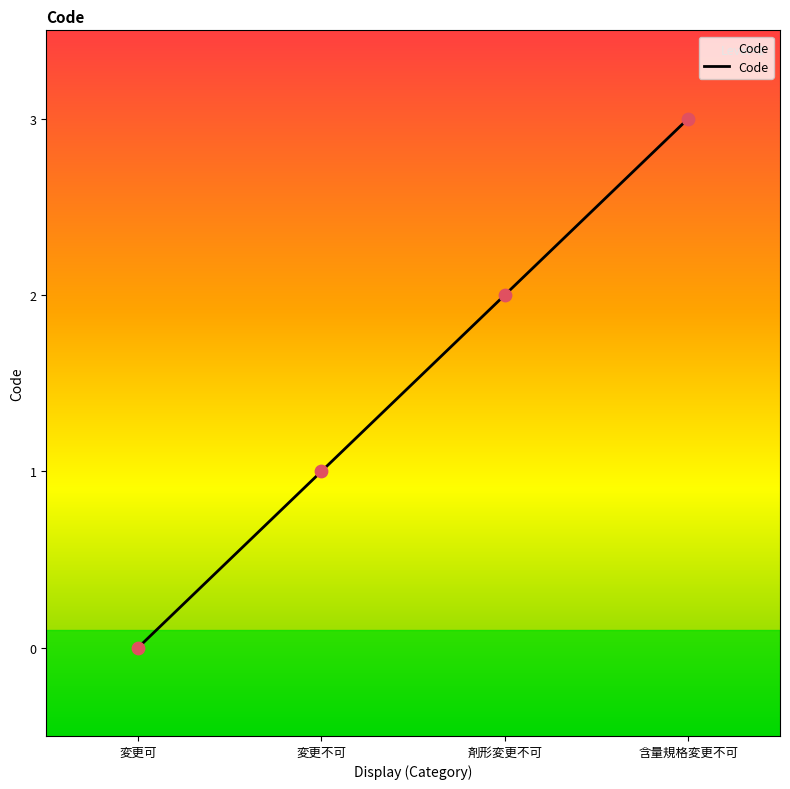

What is the change in value from 変更可 to 含量規格変更不可?

+3